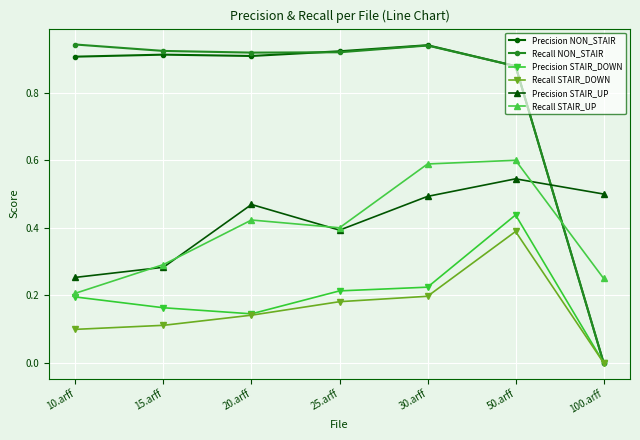

Is the value of Recall NON_STAIR at 10.arff greater than the value of Precision NON_STAIR at 10.arff?

Yes